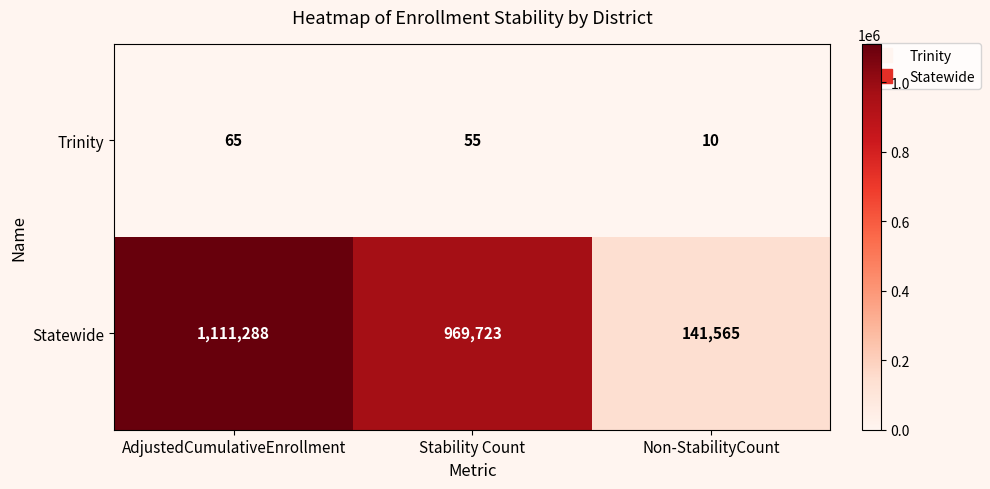

At which label does Trinity first exceed 55?

AdjustedCumulativeEnrollment